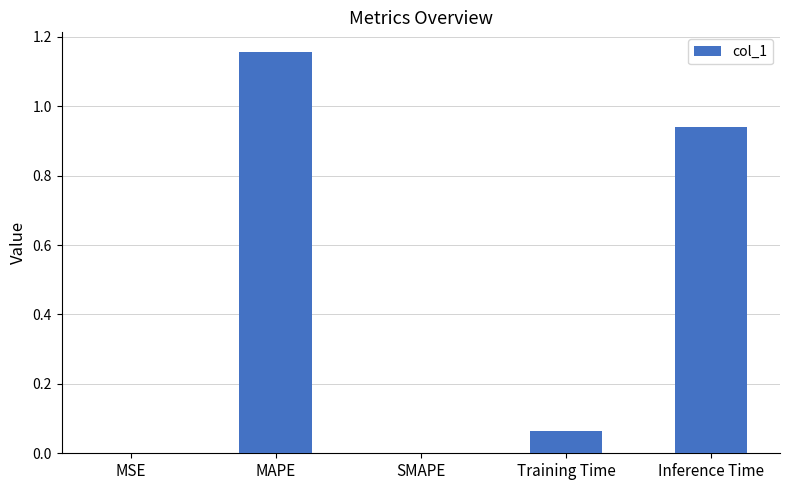

Which has a higher value, MAPE or Inference Time?

MAPE